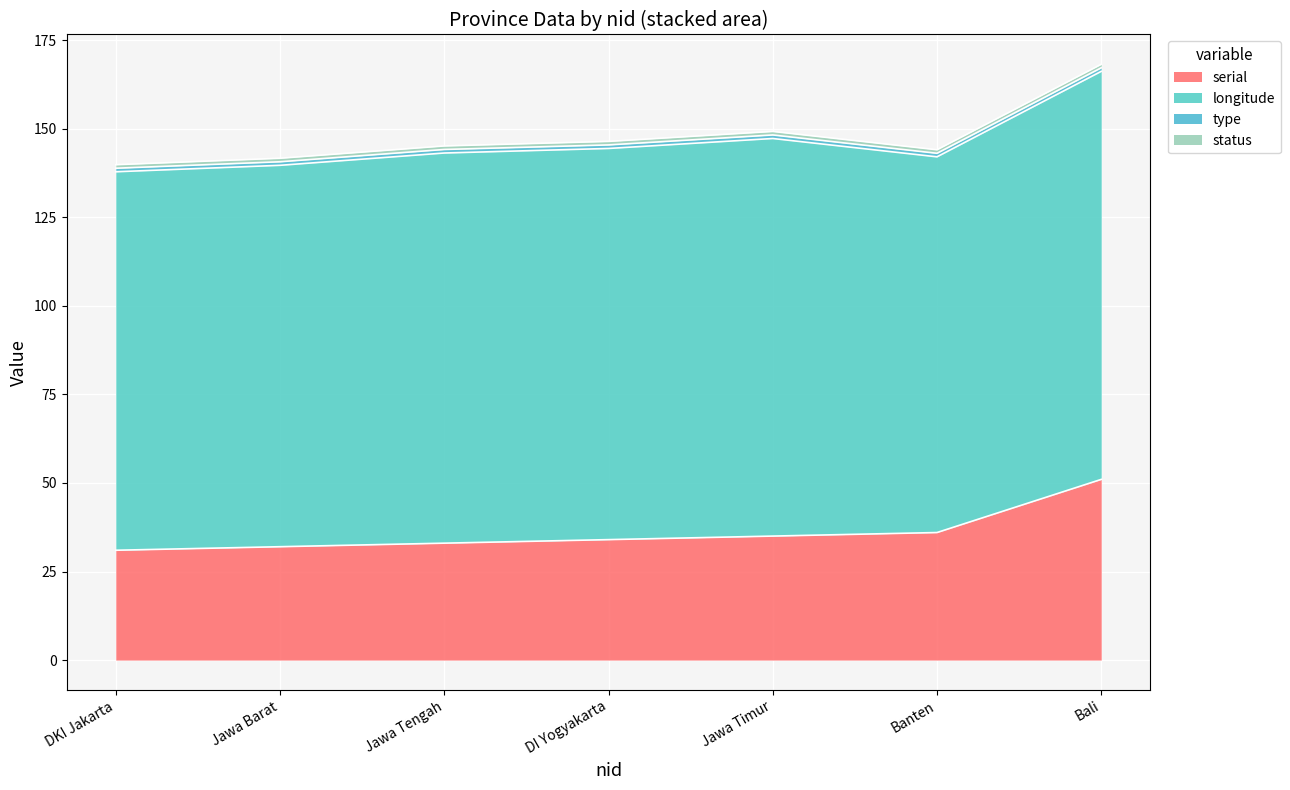

True or false: longitude and type intersect in this chart.

False